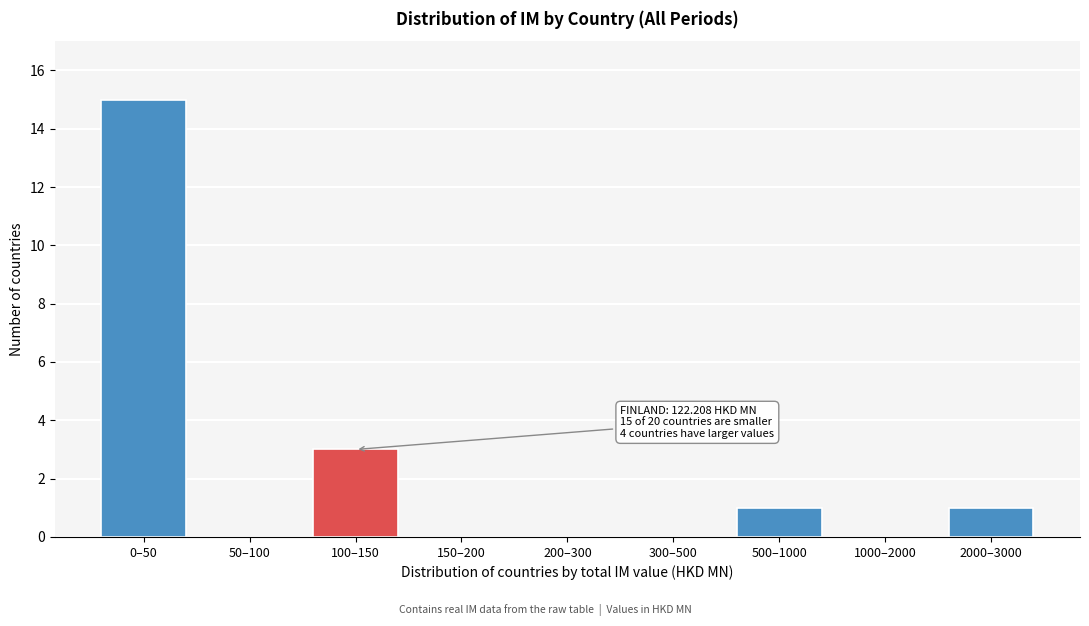

Reading right to left, extract all data points from this chart.

2000–3000=1	1000–2000=0	500–1000=1	300–500=0	200–300=0	150–200=0	100–150=3	50–100=0	0–50=15